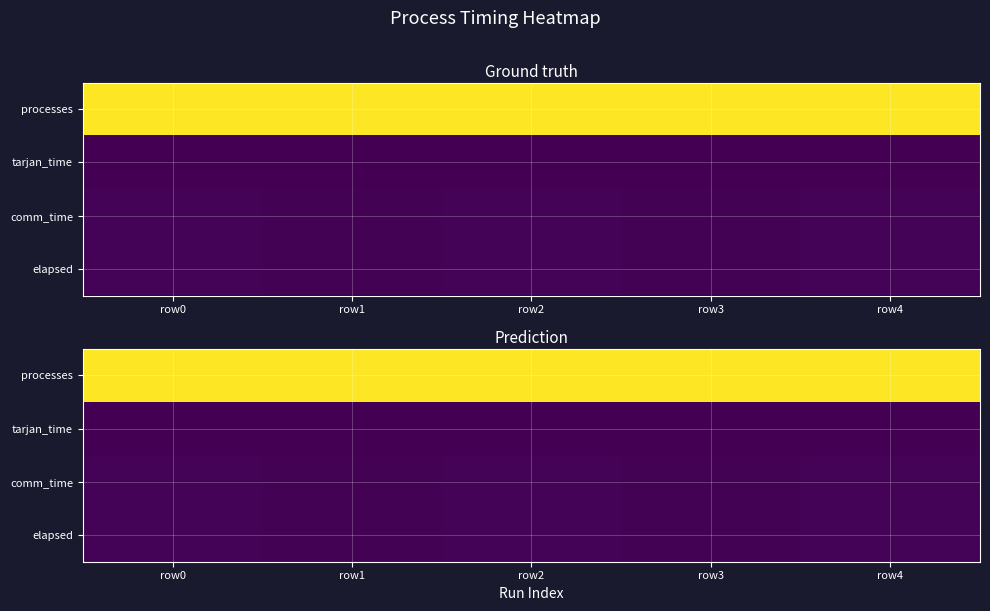

Which category has the lowest value across all series?

row1